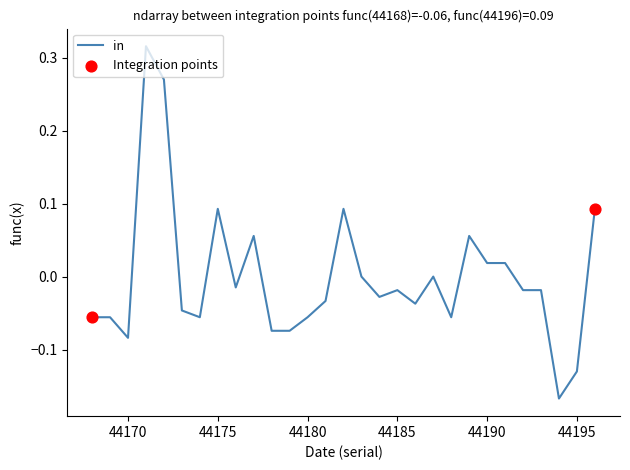

What is the difference between the maximum and minimum values?

0.5